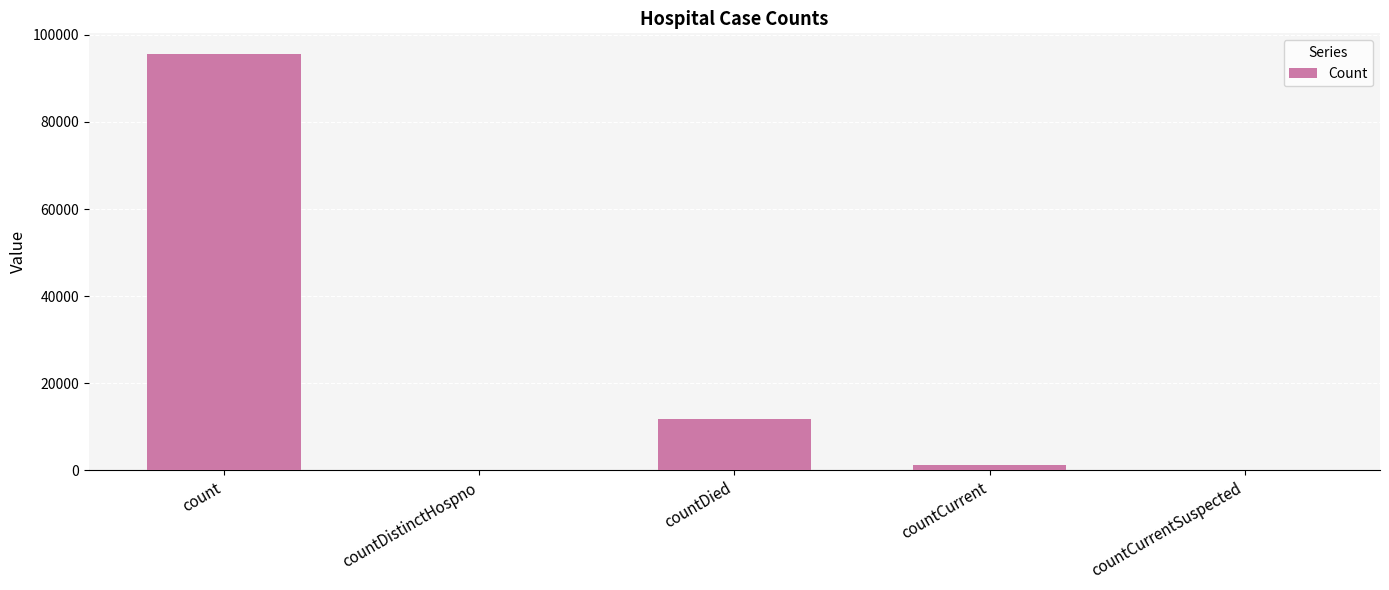

The value at countDied is 11865. True or false?

True